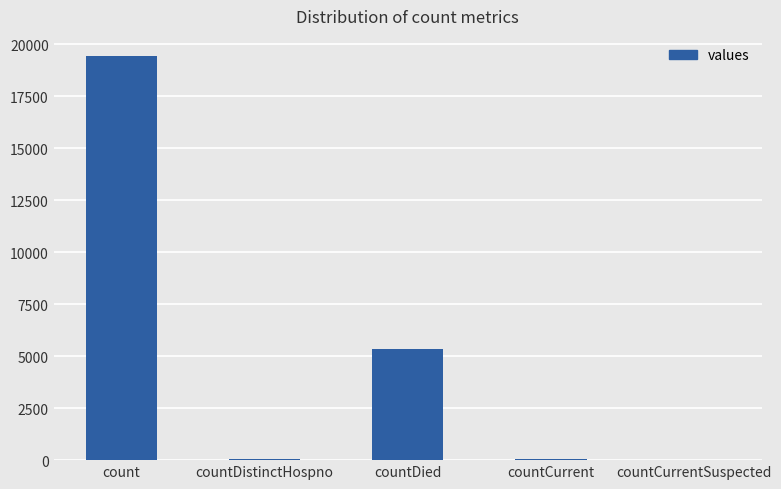

What is the greatest value displayed?

19420